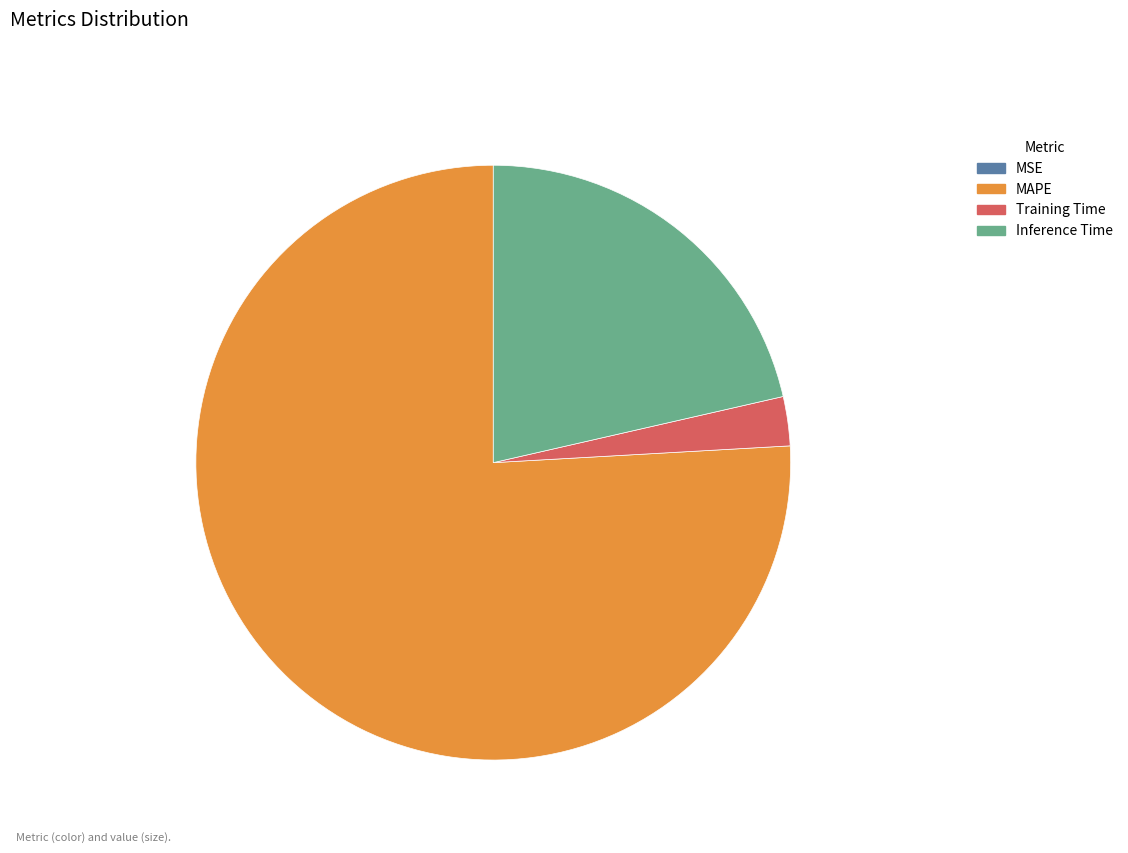

The Training Time slice represents 3% of the pie. True or false?

True